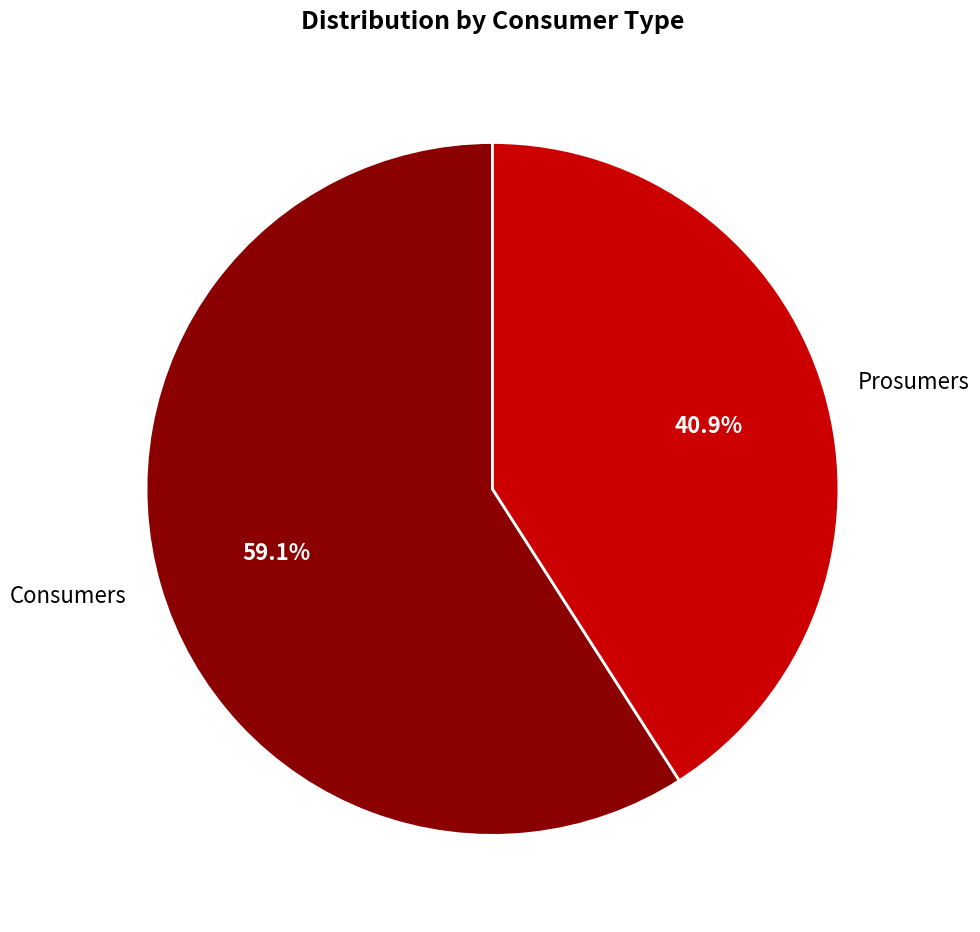

Does any single category account for the majority?

Yes